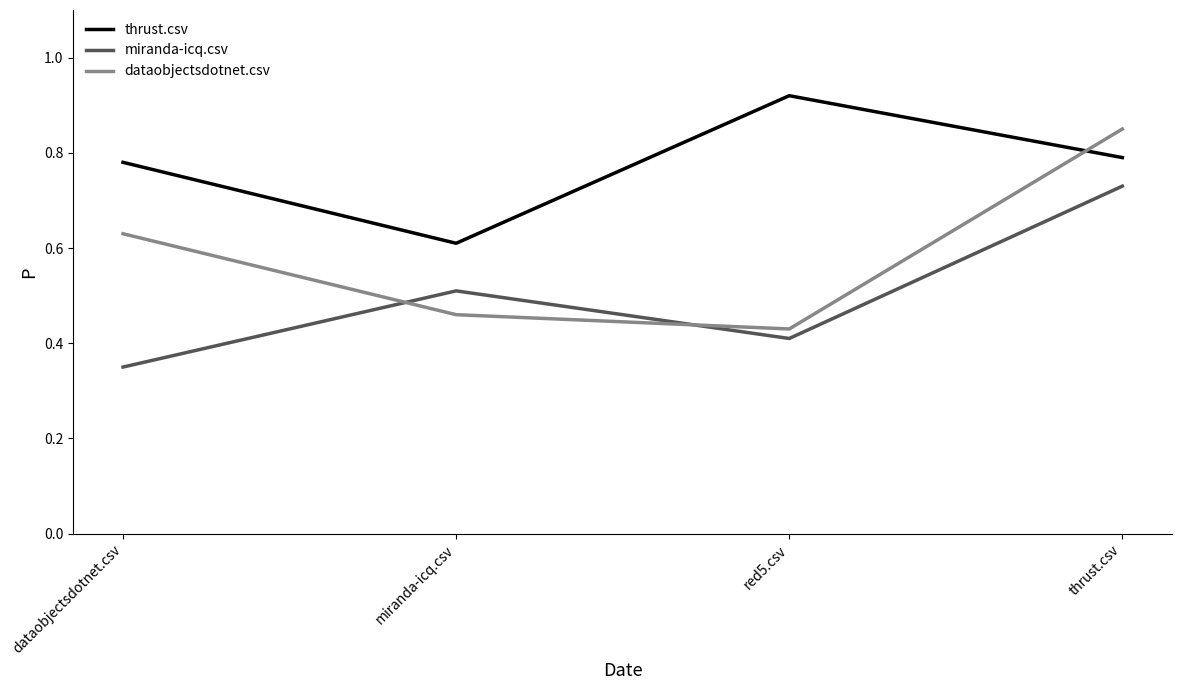

Count the number of data series in this chart.

3